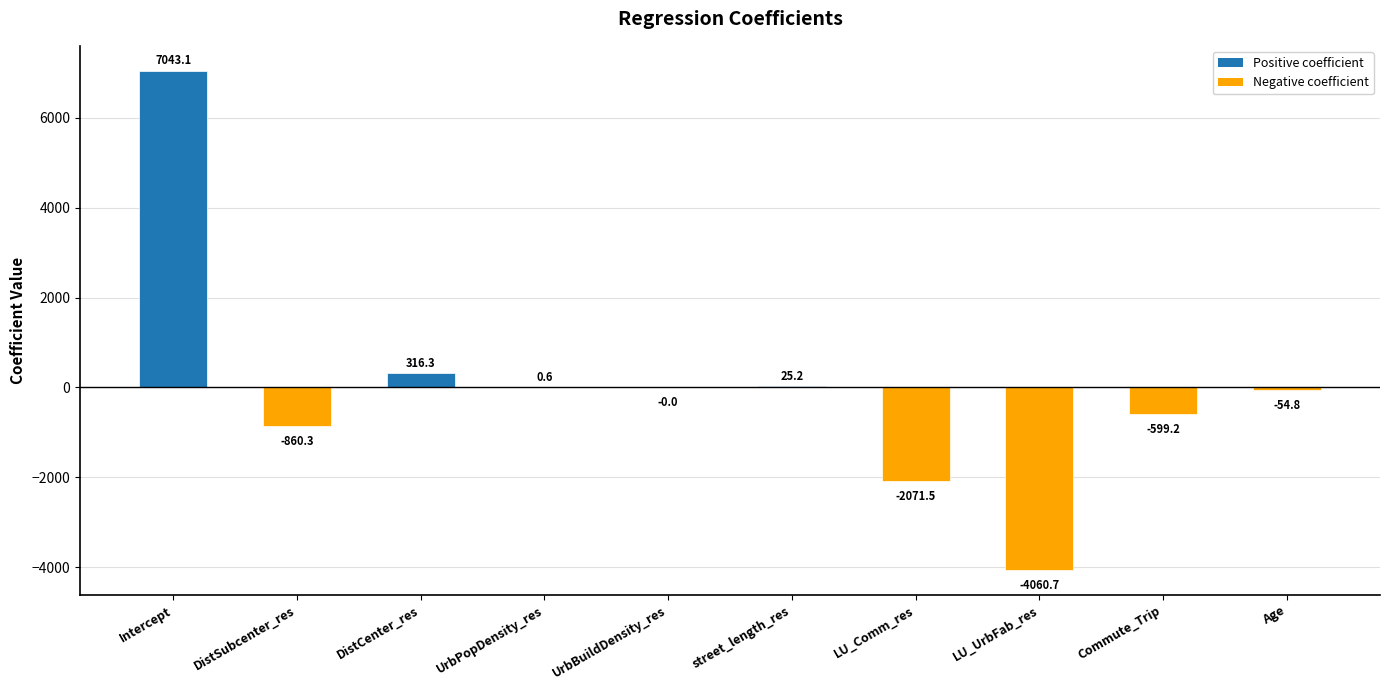

Are the bars horizontal?

No